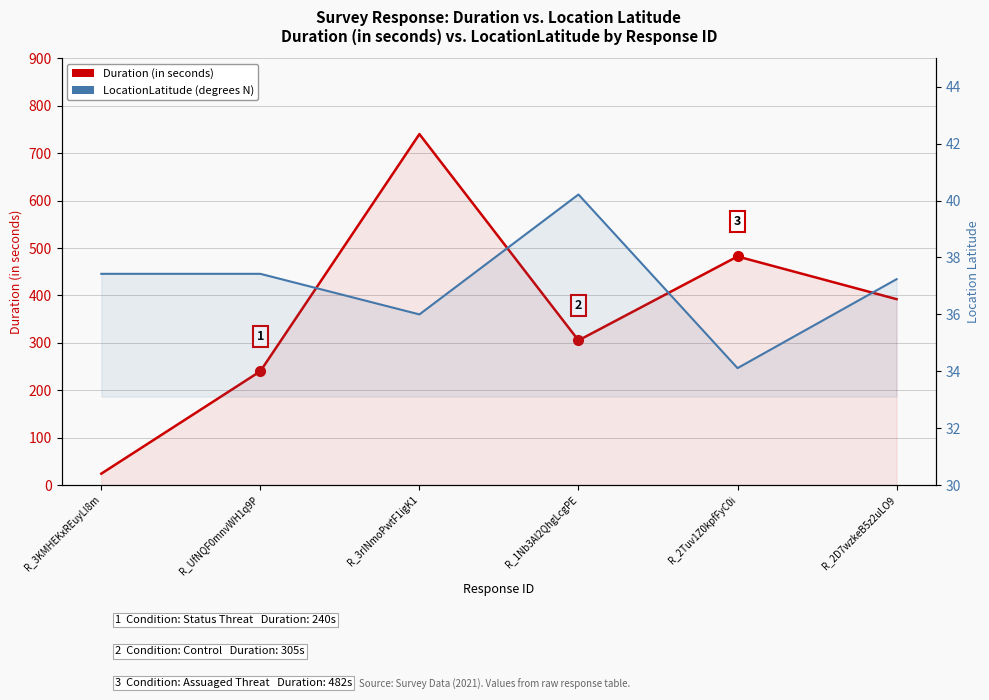

The value of Duration (in seconds) at R_2Tuv1Z0kpfFyC0i is 213.3. True or false?

False